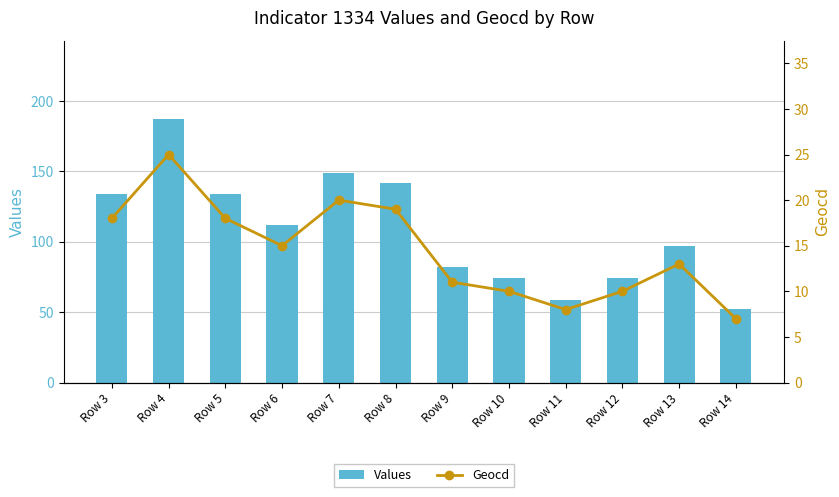

Does the chart contain stacked bars?

No